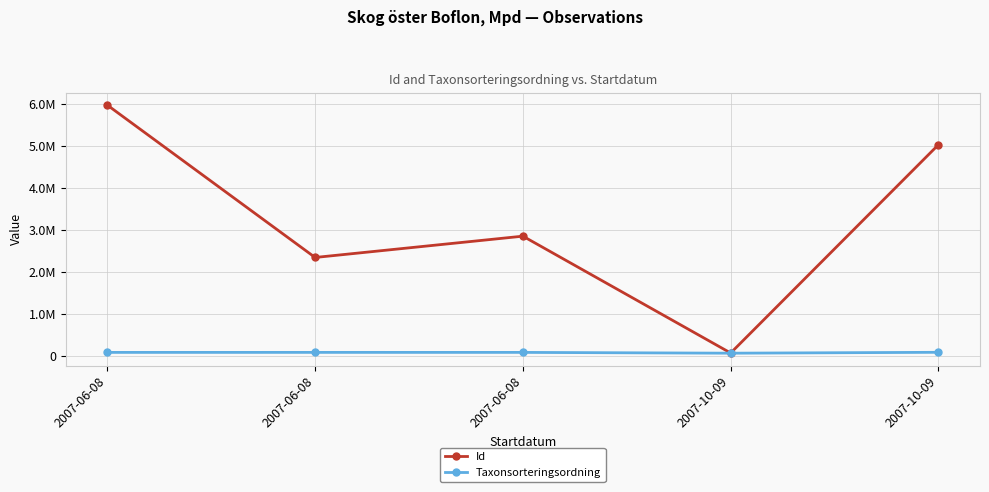

True or false: Id has a value of 2859295 at 2007-06-08.

True